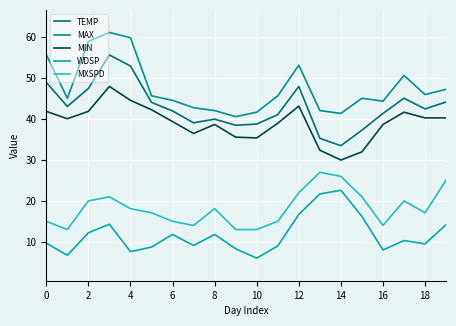

Reading left to right, what are all the values shown in this chart?

TEMP: 49.0	43.1	47.5	55.7	53.0	44.1	42.0	39.1	40.0	38.5	38.8	41.1	48.0	35.3	33.5	37.3	41.4	45.1	42.5	44.2
MAX: 55.8	45.1	59.0	61.2	59.9	45.7	44.6	42.8	42.1	40.6	41.7	45.7	53.2	42.1	41.4	45.1	44.4	50.7	46.0	47.3
MIN: 41.9	40.1	41.9	48.0	44.6	42.3	39.4	36.5	38.7	35.6	35.4	39.0	43.2	32.4	30.0	32.0	38.7	41.7	40.3	40.3
WDSP: 9.7	6.7	12.2	14.3	7.6	8.7	11.8	9.1	11.8	8.3	6.0	9.0	16.7	21.7	22.6	16.2	8.0	10.3	9.5	14.2
MXSPD: 15.0	13.0	20.0	21.0	18.1	17.1	15.0	14.0	18.1	13.0	13.0	15.0	22.0	27.0	26.0	21.0	14.0	20.0	17.1	25.1